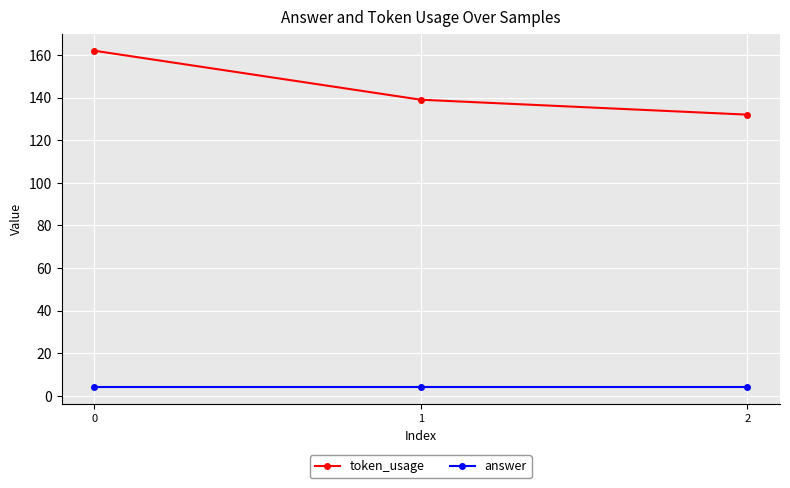

The answer series shows 4 at 1. True or false?

True